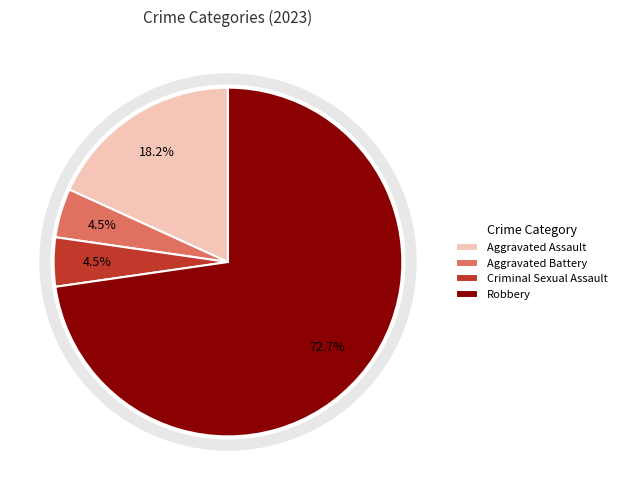

Is Aggravated Battery the majority of the pie?

No